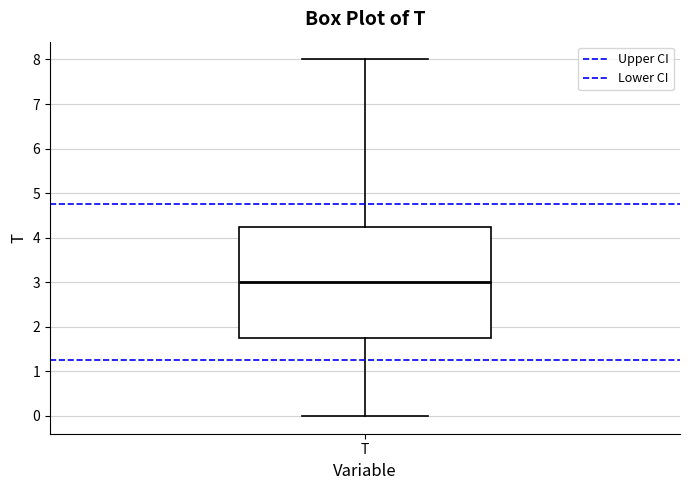

Transcribe this box plot: give where the median line is, the range the box spans, and where the two whiskers end, as read against the y-axis. The values are not printed on the chart, so give them approximately, as read against the axis.

median 3.0, box 1.8 to 4.3, whiskers 0.0 to 8.0